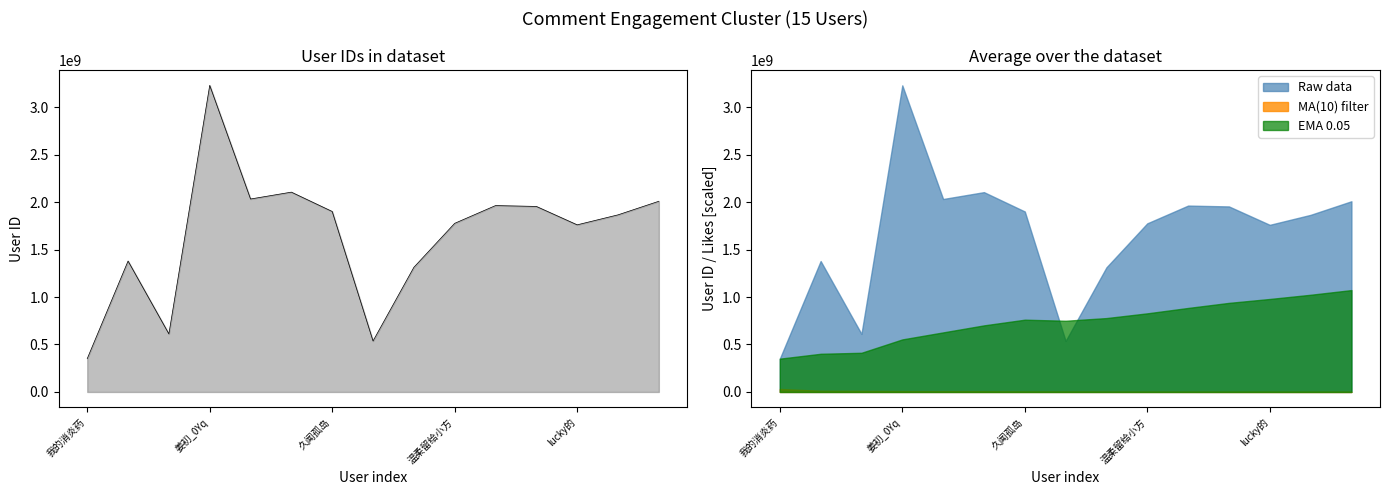

Where is the data nearest to the value 1790537396?

温柔留给小方